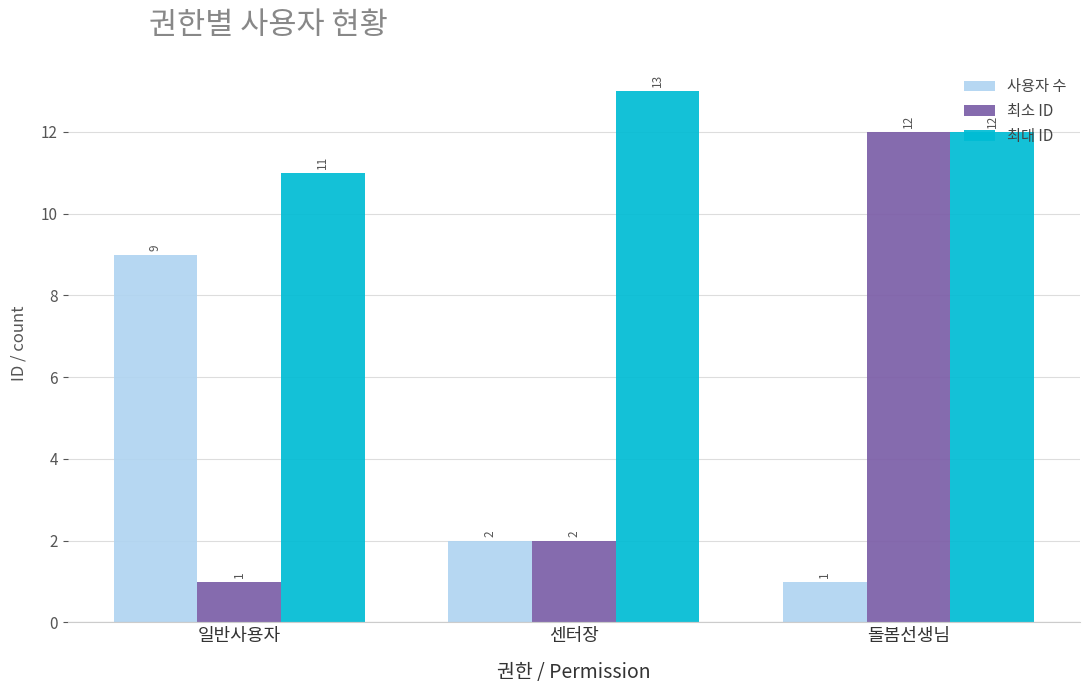

How many bars are there in each group?

3